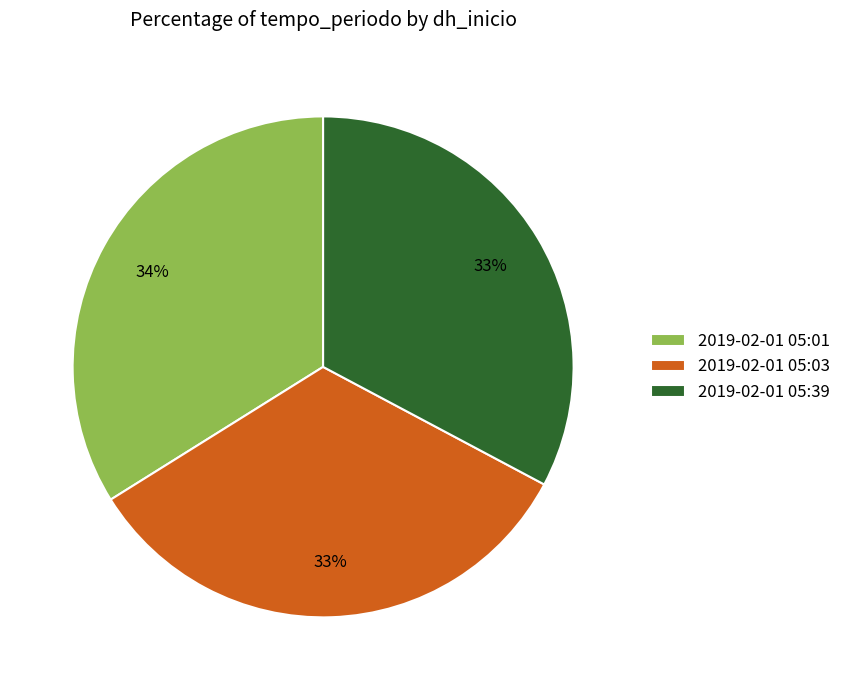

Count the number of slices in the pie.

3